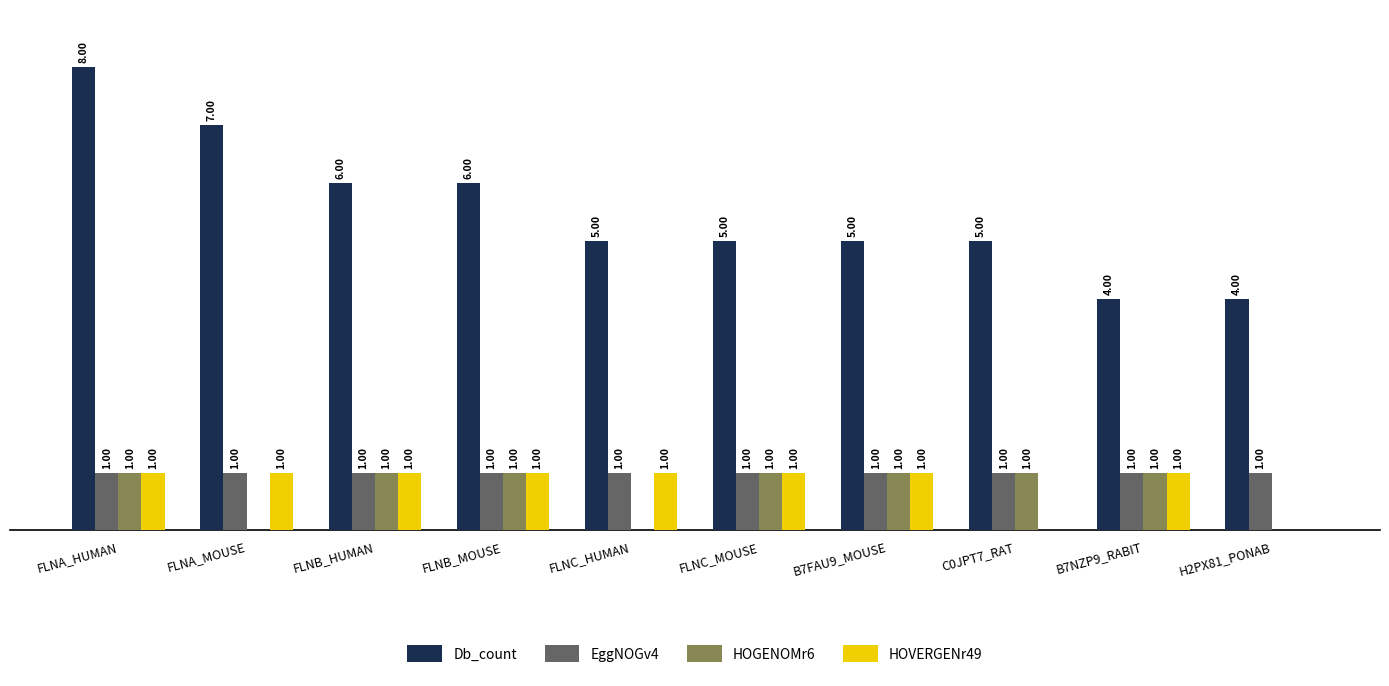

Which series has the largest total across all categories?

Db_count